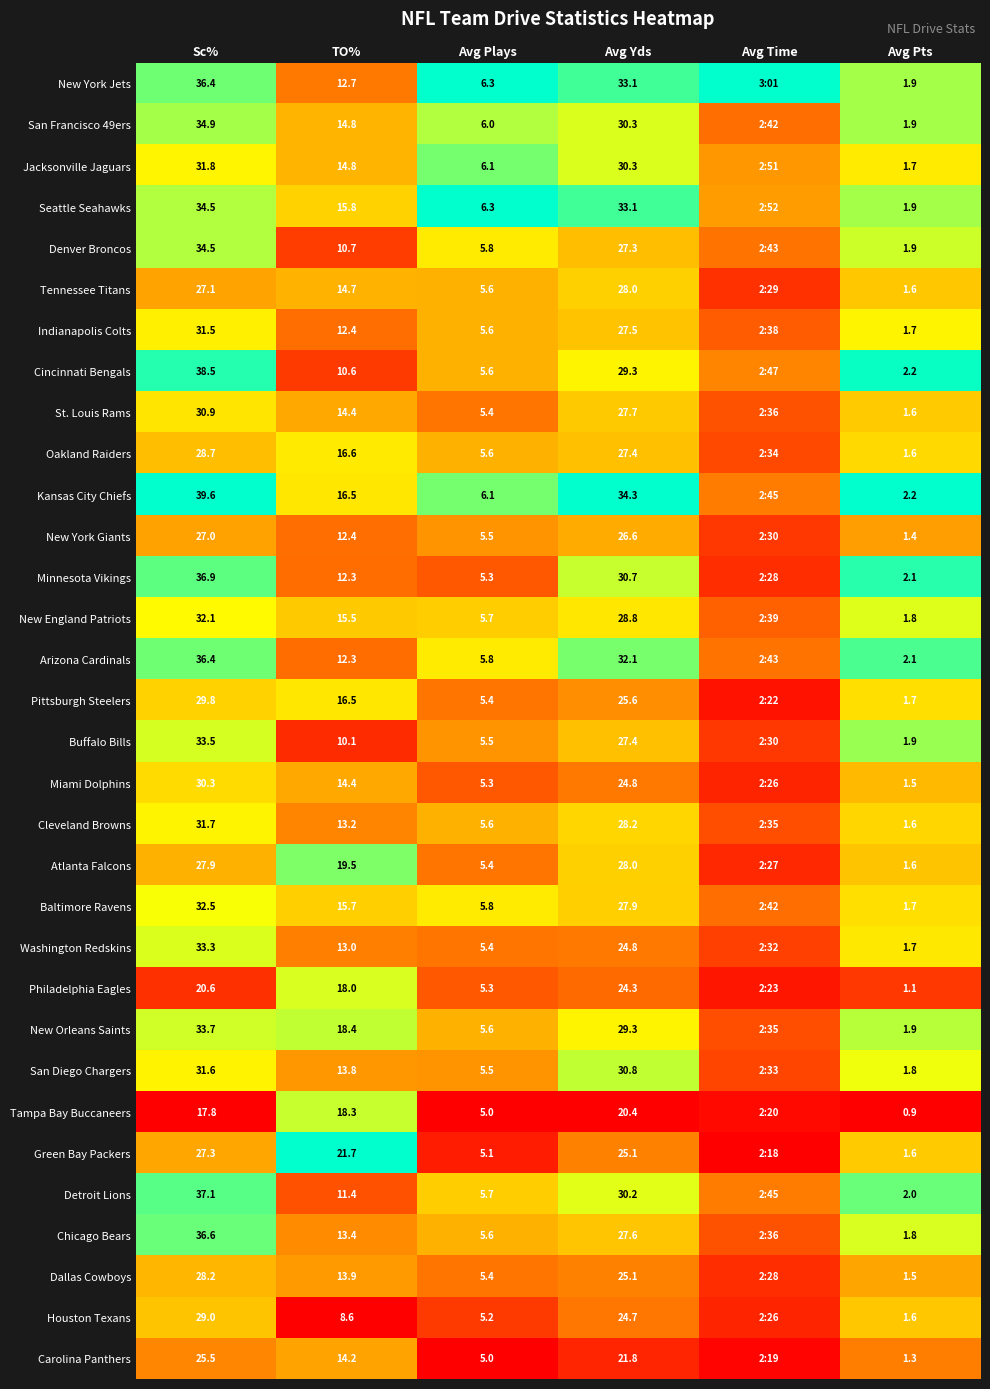

At which category is the sum across all series the highest?

Sc%